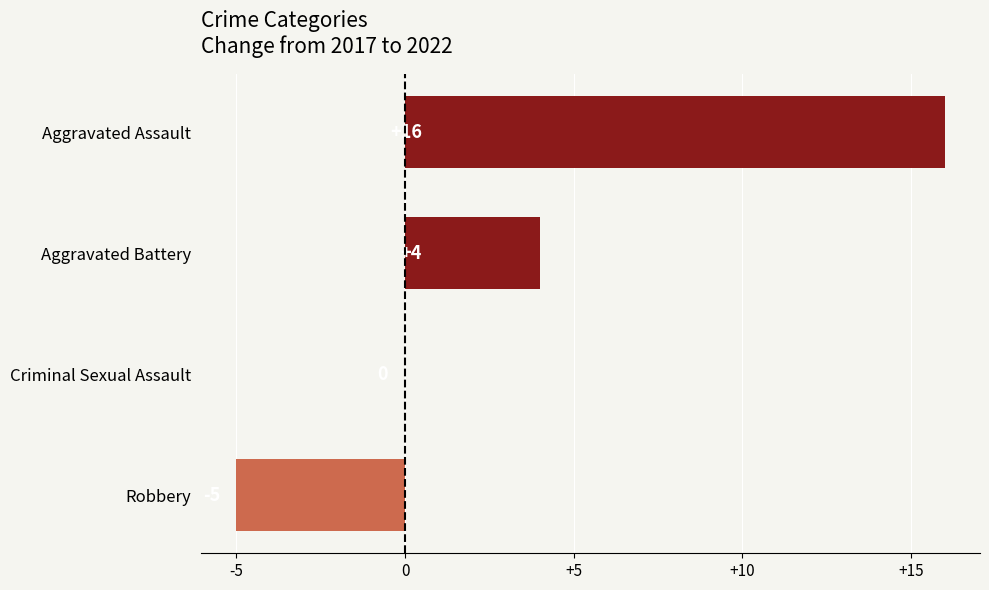

Reading top to bottom, what are all the values shown in this chart?

Aggravated Assault=16	Aggravated Battery=4	Criminal Sexual Assault=0	Robbery=-5